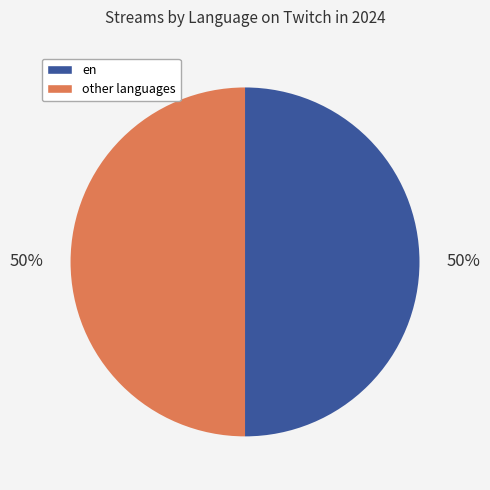

To the nearest percent, what is the average slice percentage?

50%